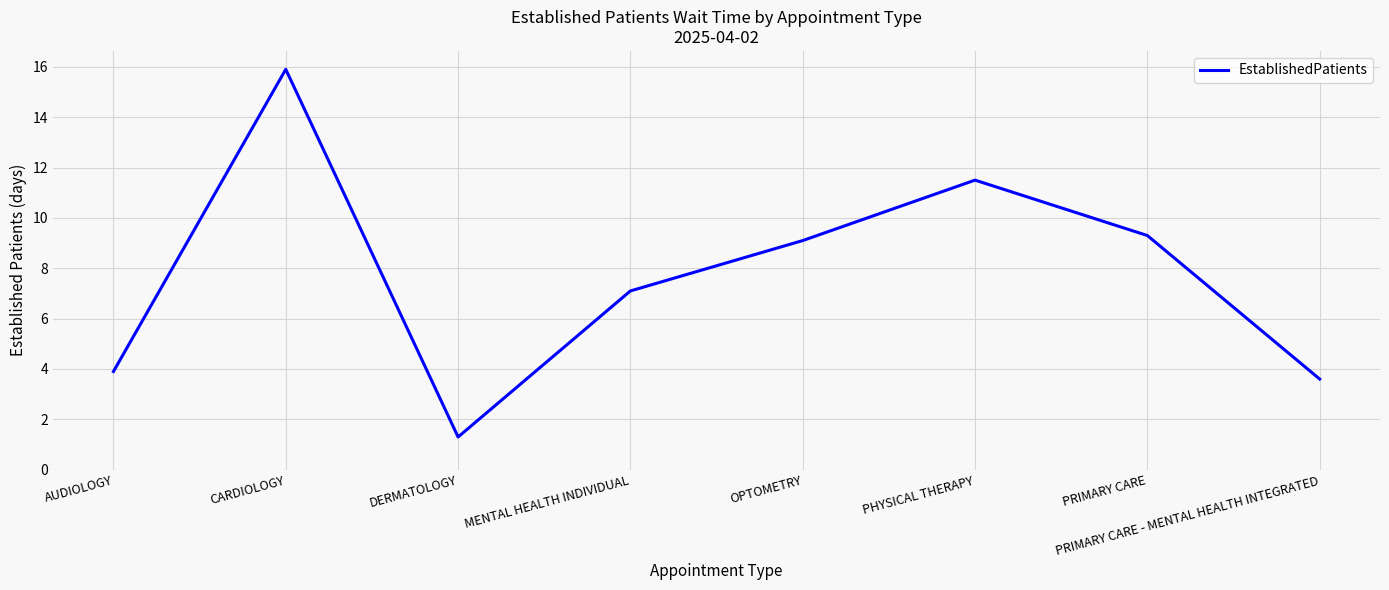

The value at PRIMARY CARE - MENTAL HEALTH INTEGRATED is 6.2. True or false?

False